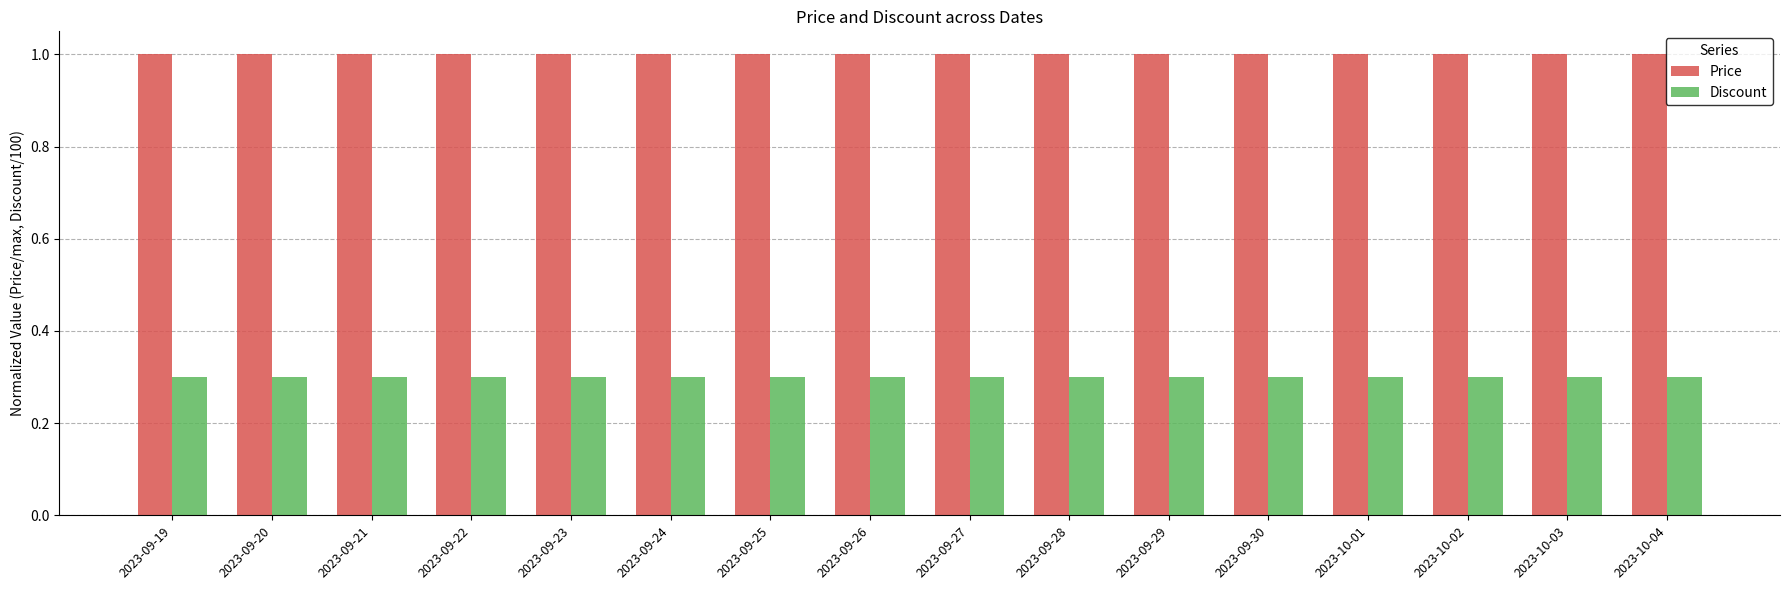

Rank the series by their average value, from lowest to highest.

Discount, Price